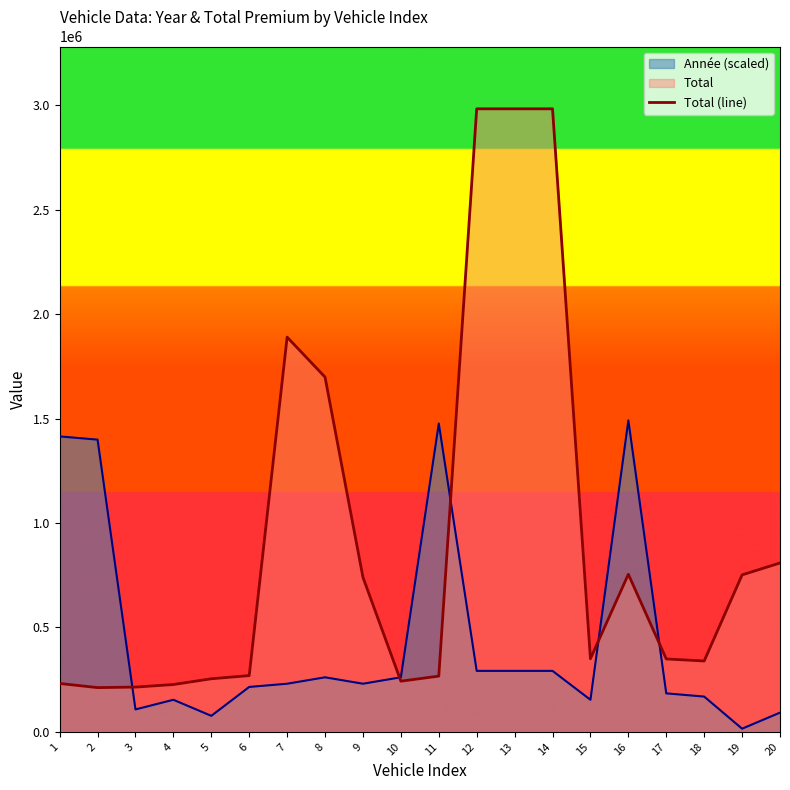

Which category has the lowest value across all series?

2